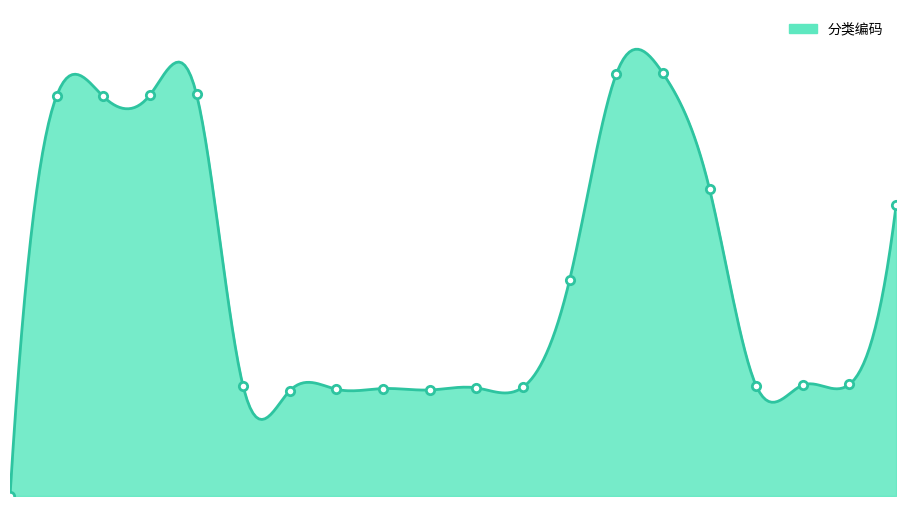

What is the value of the 18th point from the left?

158